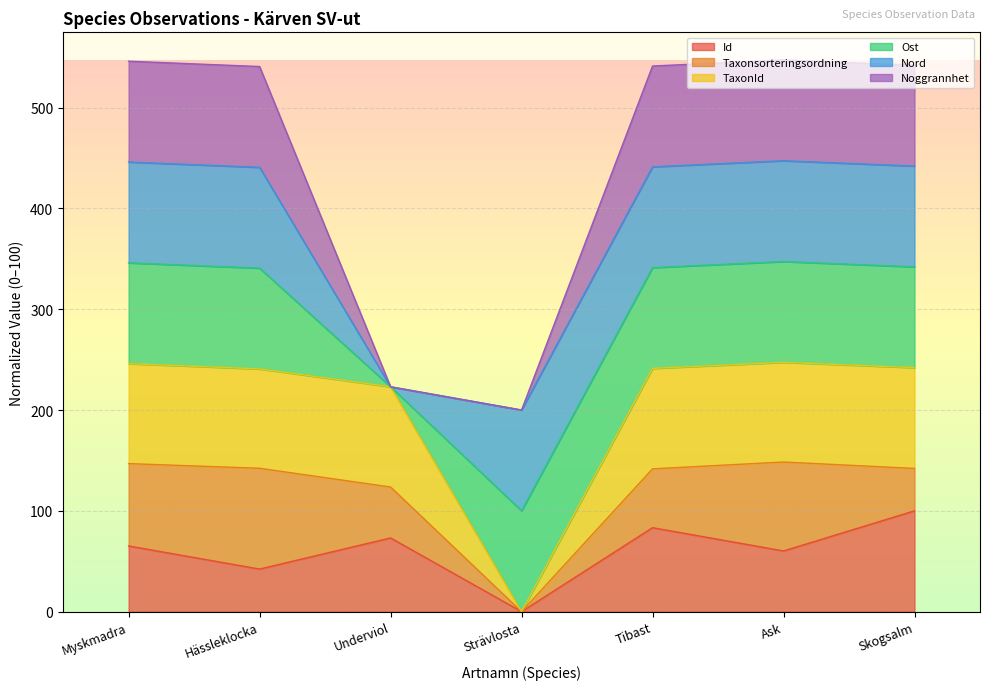

The value of TaxonId at Ask is 247.3. True or false?

True